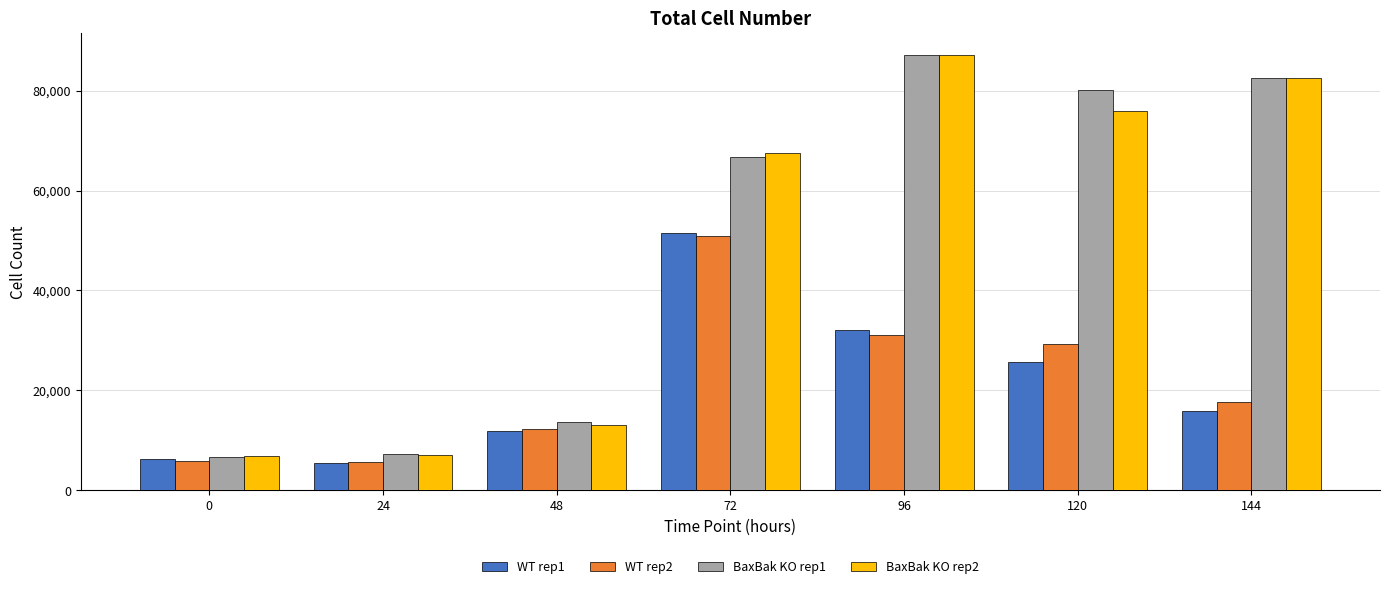

Is the value of BaxBak KO rep1 at 120 greater than the value of BaxBak KO rep2 at 120?

Yes